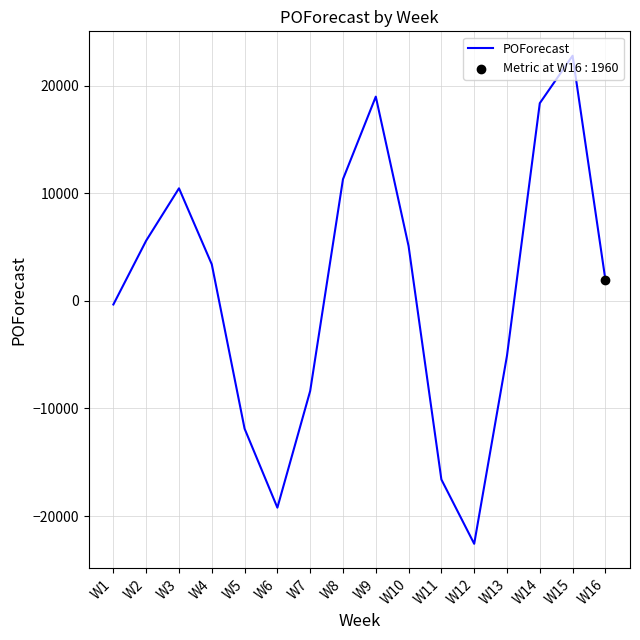

Which has a higher value, W8 or W3?

W8